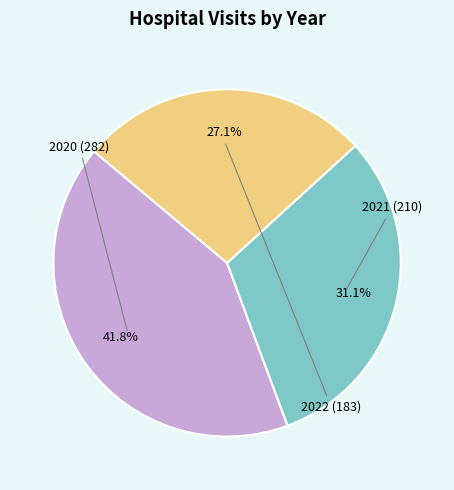

To the nearest percent, what is the difference between the largest and smallest slice percentages?

15%